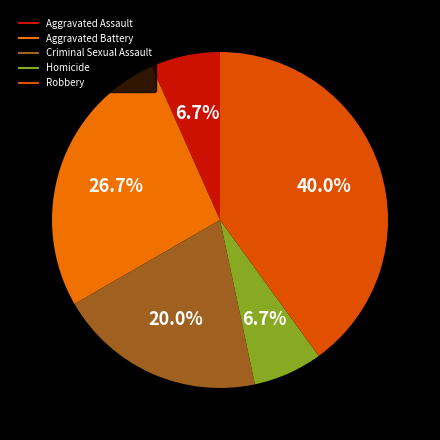

What is the change in value from Aggravated Battery to Criminal Sexual Assault?

-1